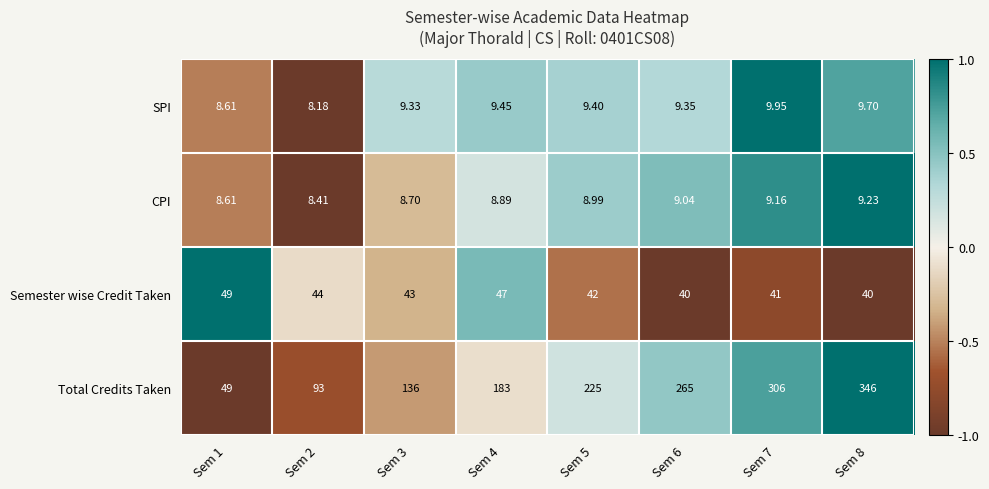

Which series has the largest total across all categories?

Total Credits Taken